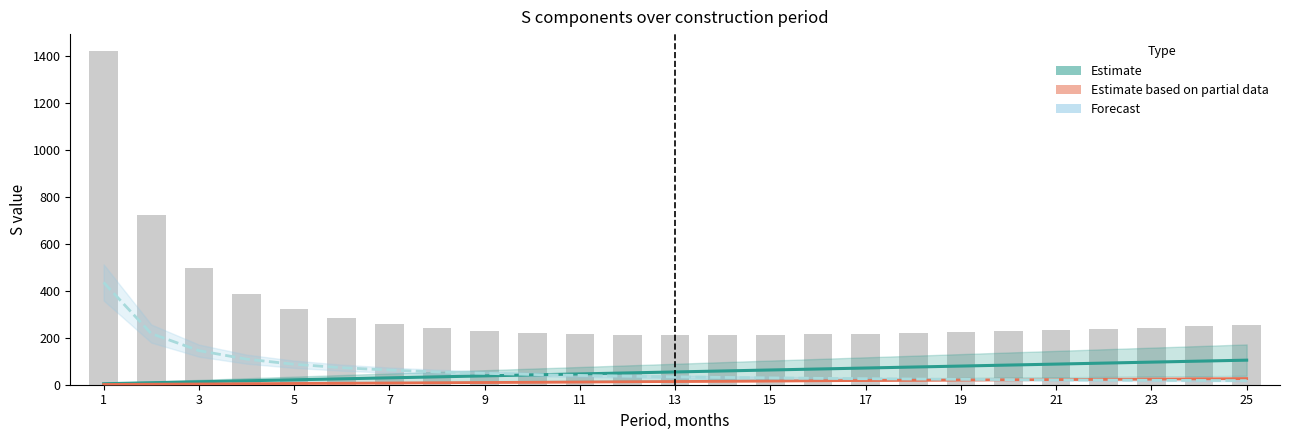

Is it true that Sобщ equals 580.1 at 5?

False